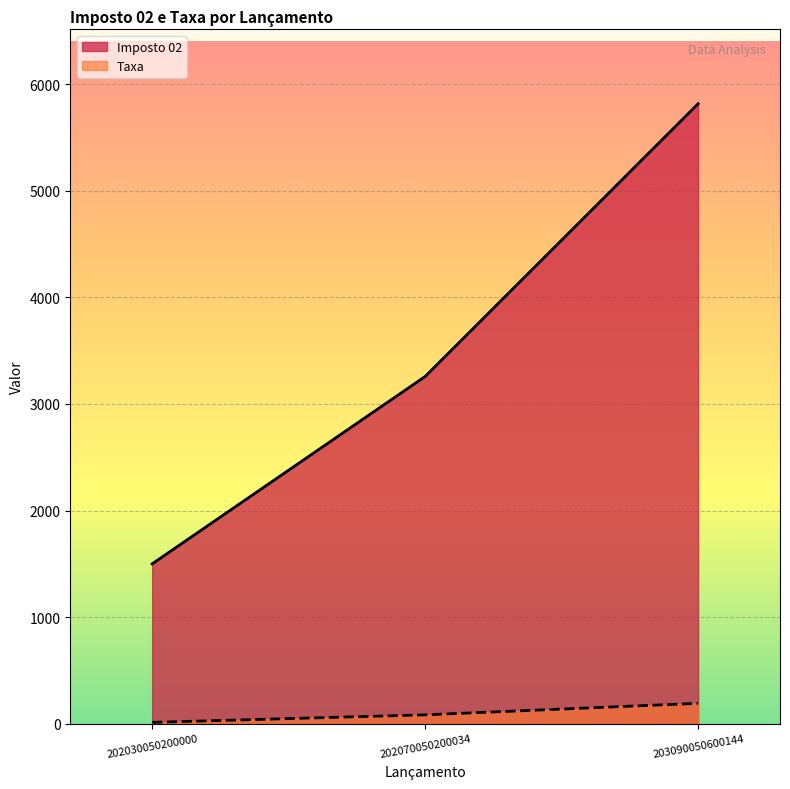

The Taxa series shows 192.3 at 203090050600144. True or false?

True